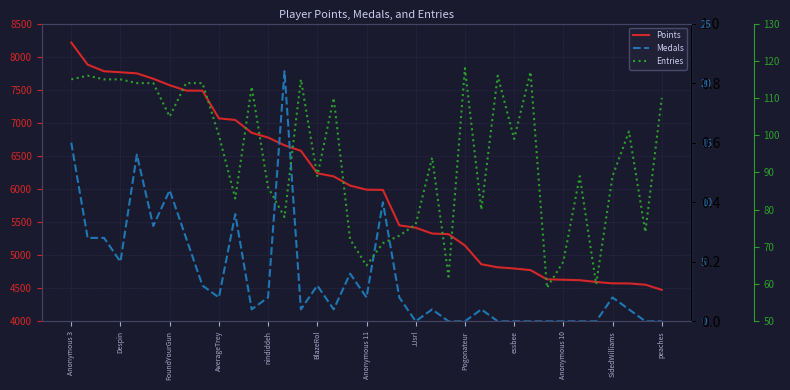

What is the maximum value shown in the chart?

8213